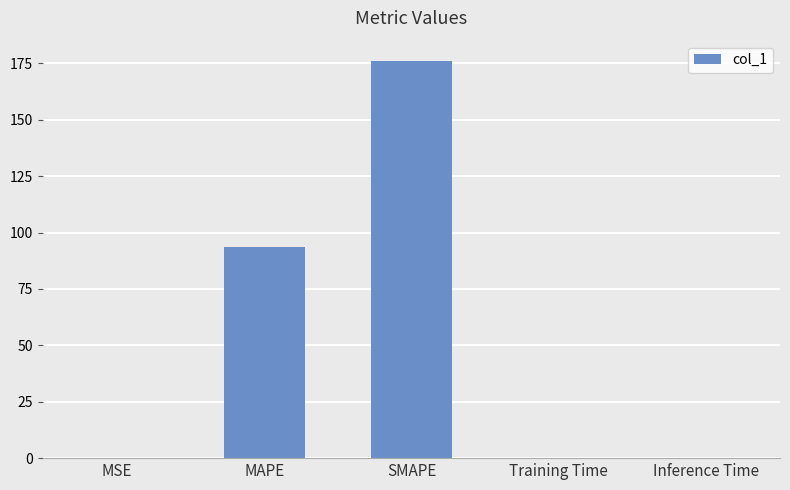

Reading right to left, what are all the values shown in this chart?

Inference Time=0.1	Training Time=0.1	SMAPE=176.3	MAPE=93.7	MSE=0.1